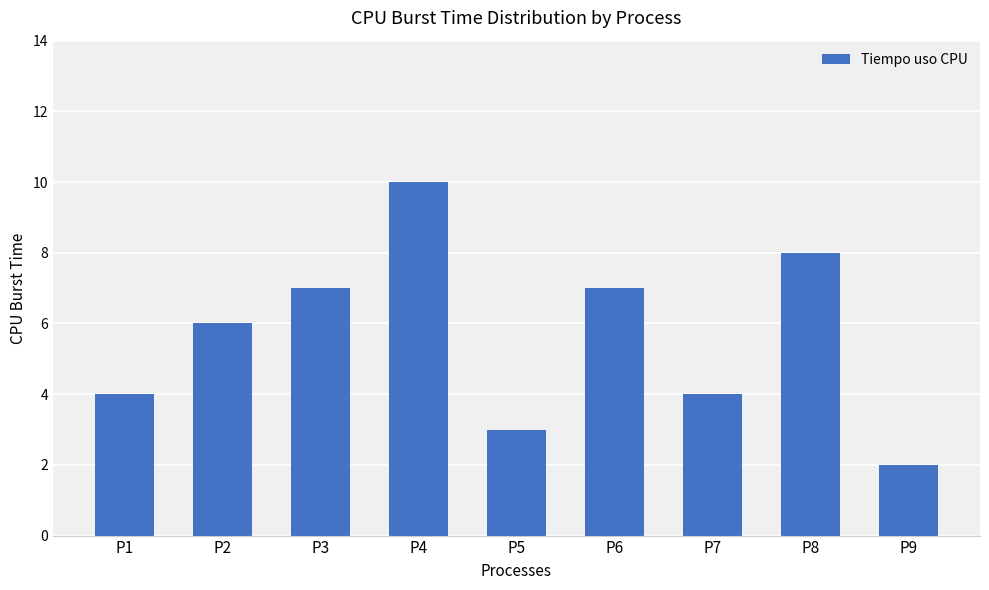

Is it true that the value at P1 is 2?

False